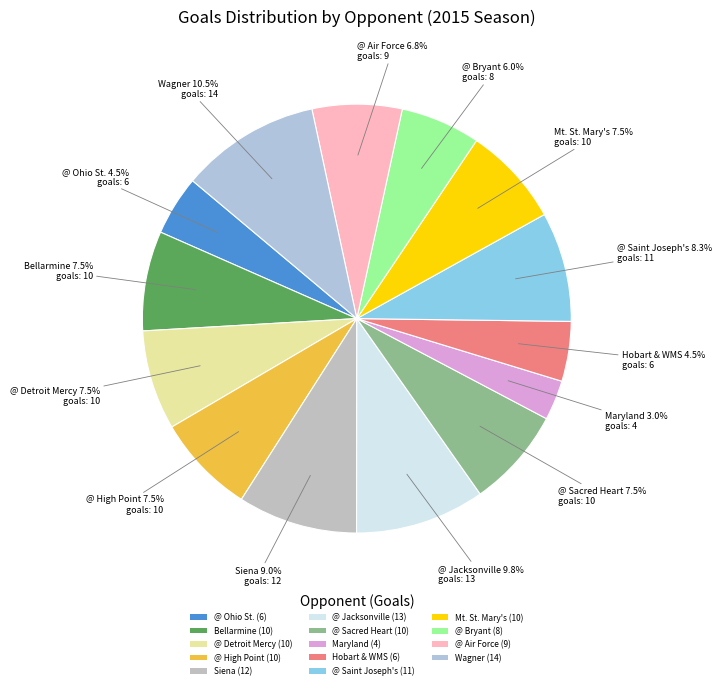

What is the largest slice in the pie chart?

Wagner (14)